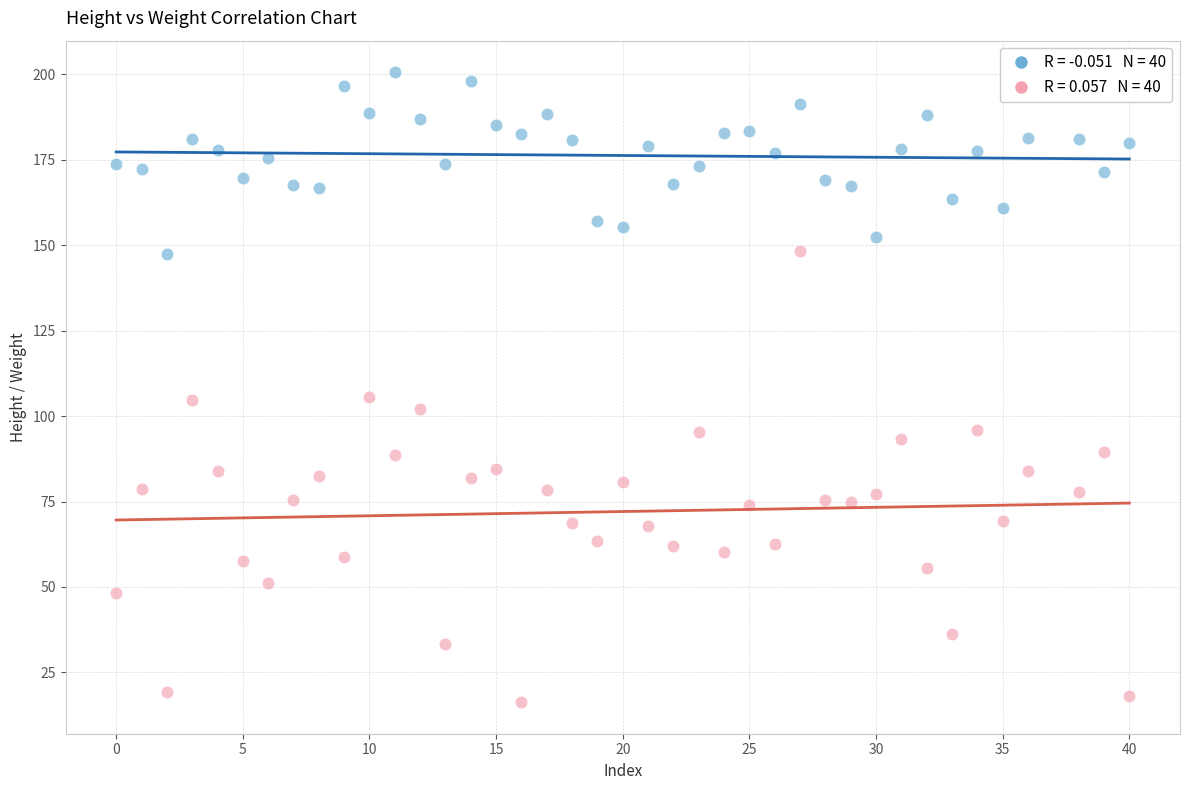

Across all data points, what is the range of Y values (max minus min)?

184.3